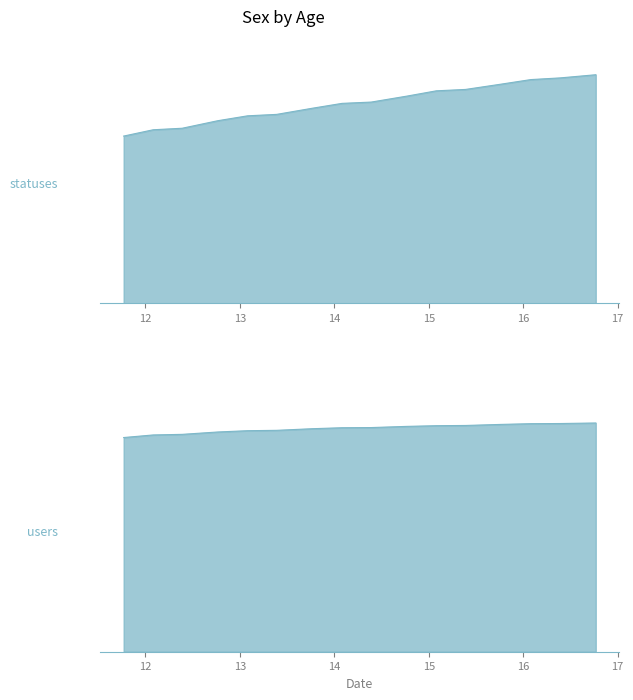

What are all the series names shown in the legend?

statuses, users